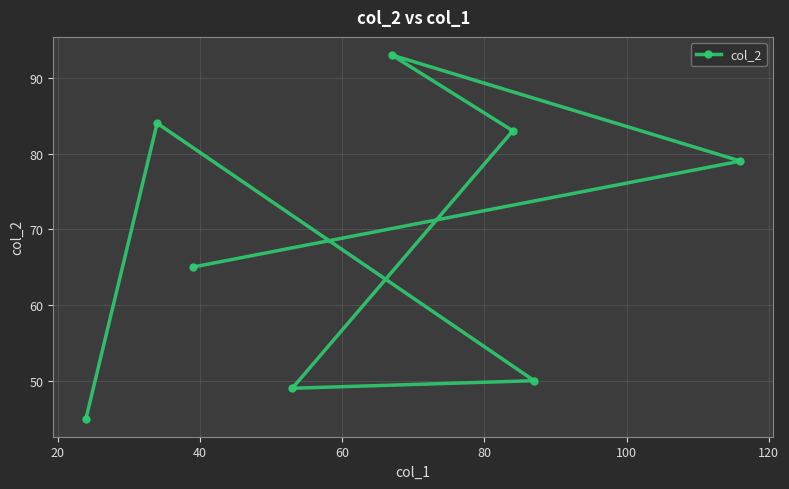

What is the maximum value shown in the chart?

93